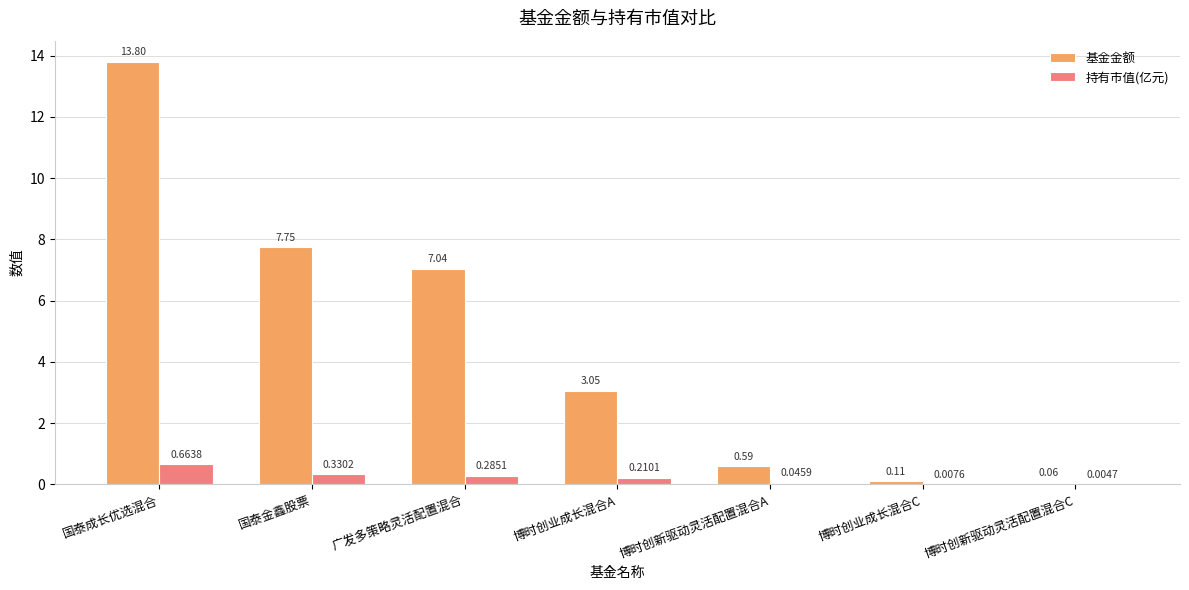

What is the total value across all series at 国泰金鑫股票?

8.1